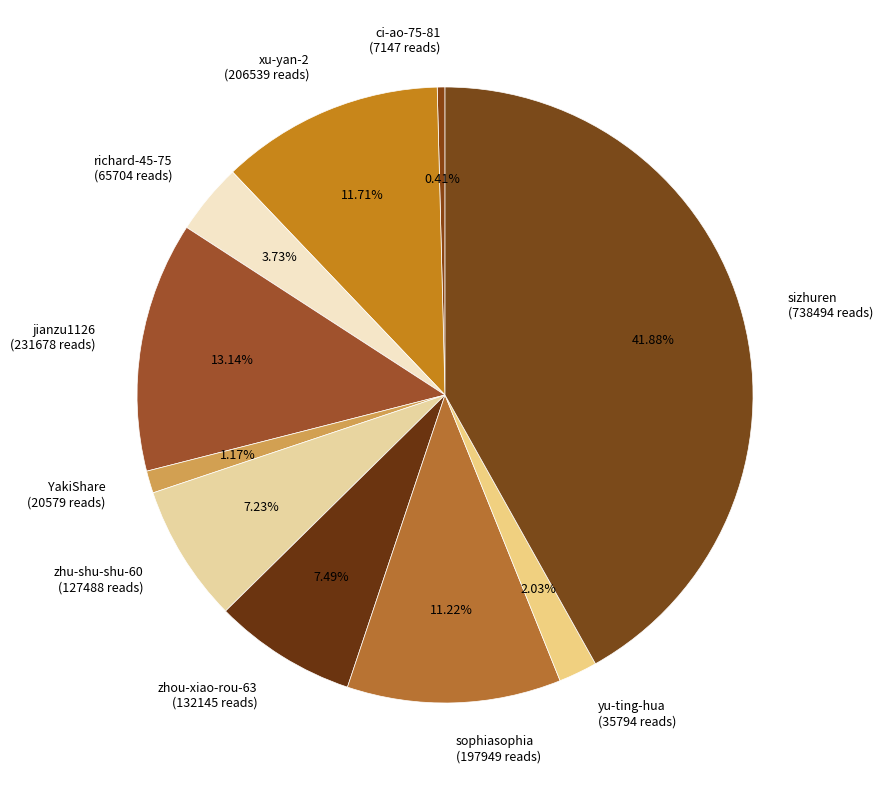

Which category has the smallest portion of the pie?

ci-ao-75-81